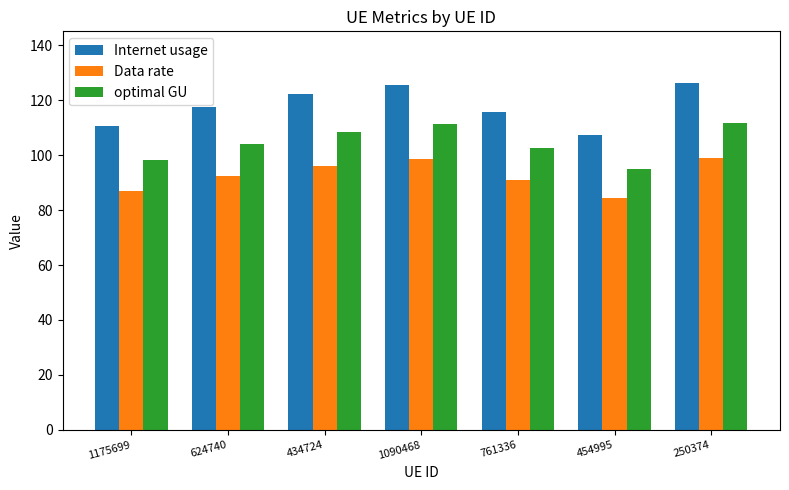

What is the minimum value shown in the chart?

84.3